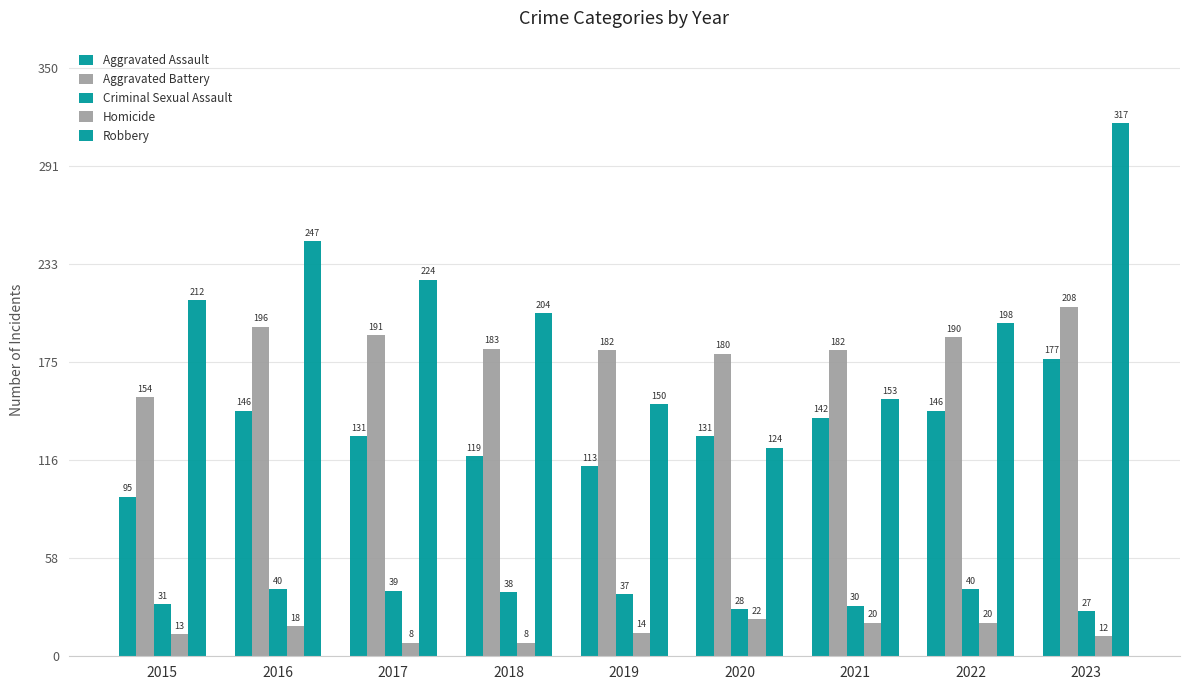

How many data points does each series have?

9